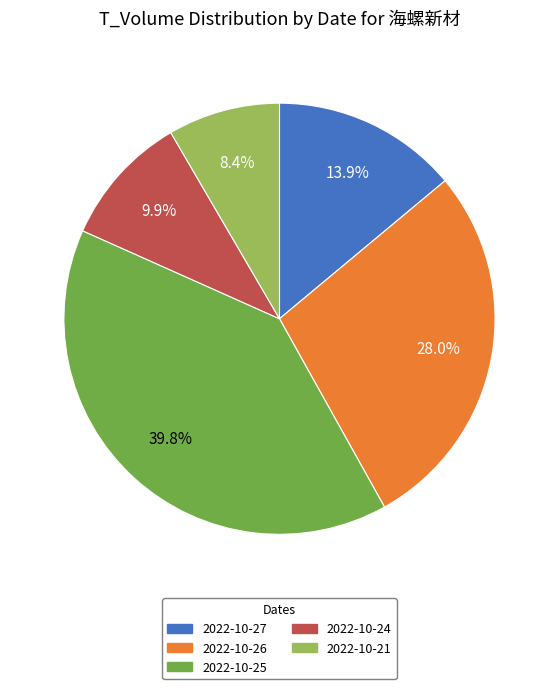

How much of the chart is everything except 2022-10-27?

86.1%